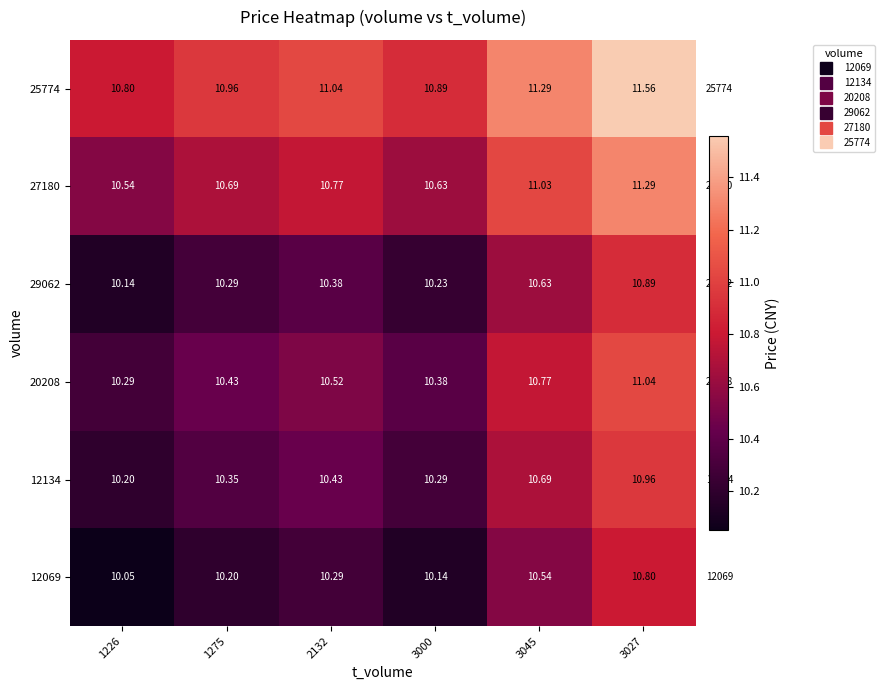

Is the value of 27180 at 3000 greater than the value of 20208 at 3000?

Yes